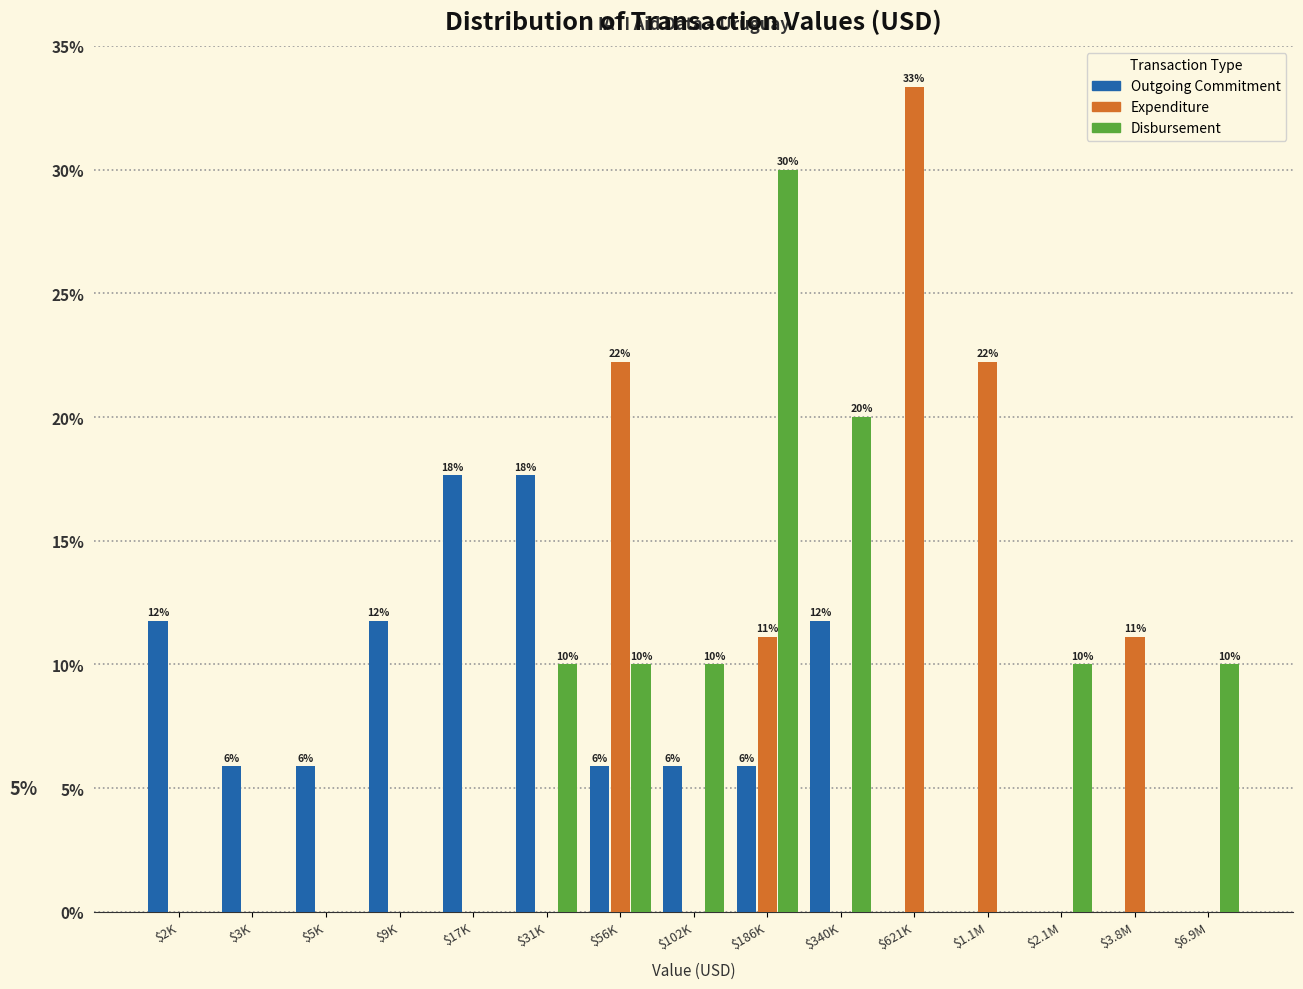

True or false: Disbursement has a value of 0.0 at $9K.

True